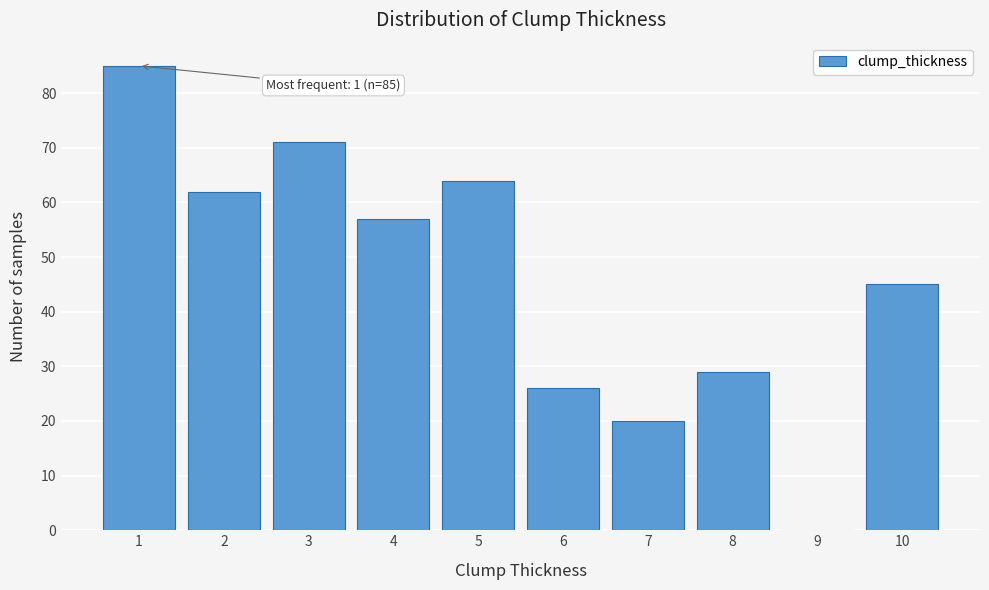

Reading left to right, transcribe all the data shown in this chart.

1=85	2=62	3=71	4=57	5=64	6=26	7=20	8=29	9=0	10=45